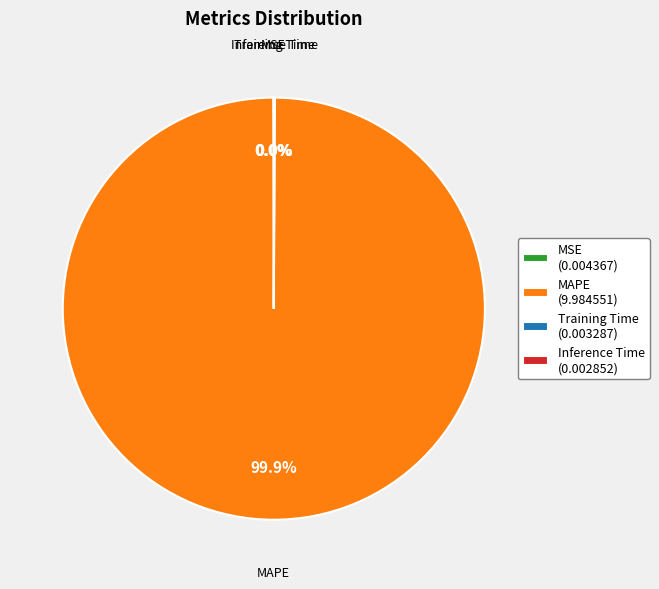

Does any single category account for the majority?

Yes